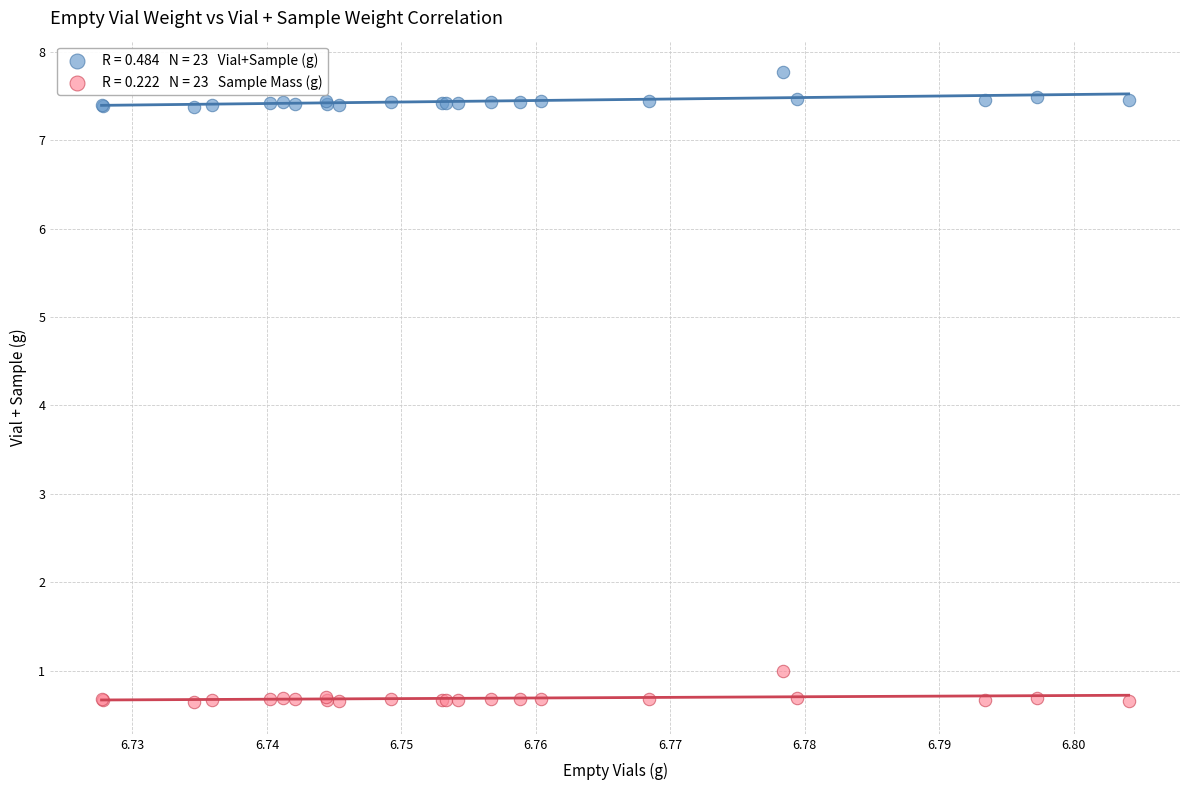

Across all series, what Y value is closest to 4?

1.0